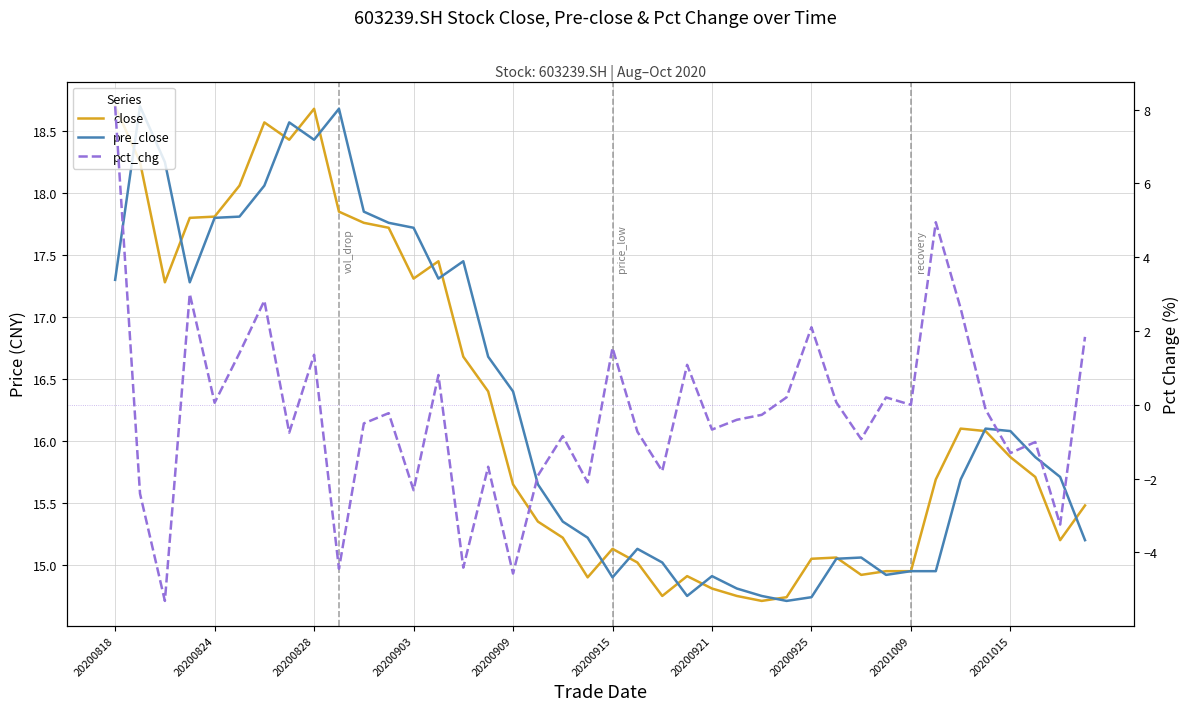

How many values in the pre_close series are below 15?

10